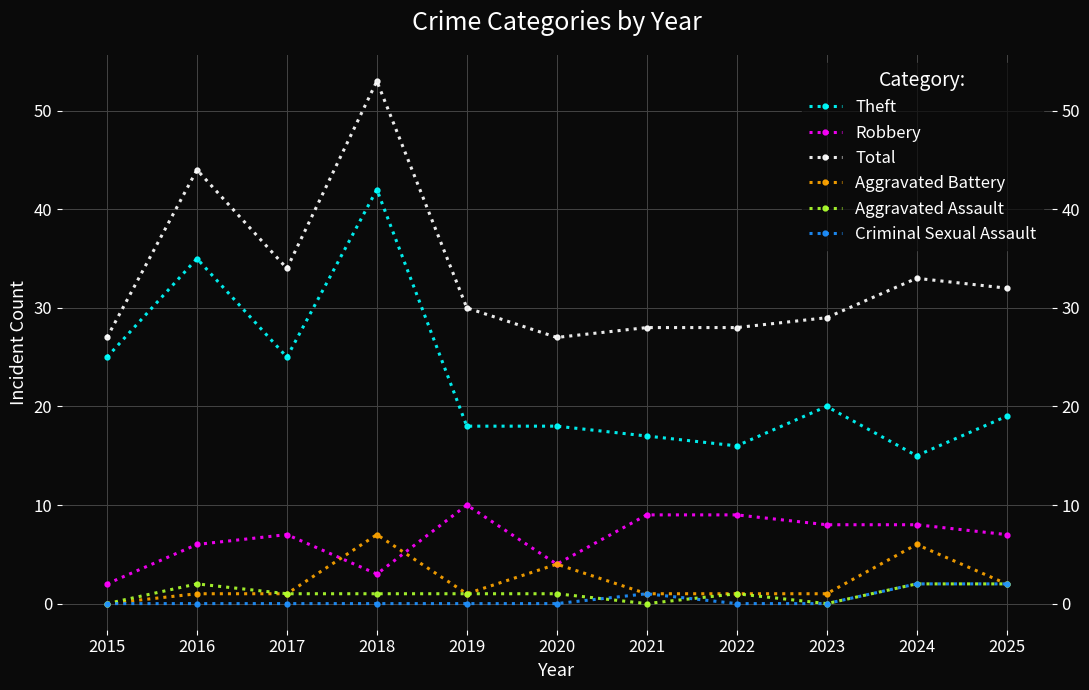

Reading left to right, transcribe all the data shown in this chart.

Theft: 25	35	25	42	18	18	17	16	20	15	19
Robbery: 2	6	7	3	10	4	9	9	8	8	7
Total: 27	44	34	53	30	27	28	28	29	33	32
Aggravated Battery: 0	1	1	7	1	4	1	1	1	6	2
Aggravated Assault: 0	2	1	1	1	1	0	1	0	2	2
Criminal Sexual Assault: 0	0	0	0	0	0	1	0	0	2	2